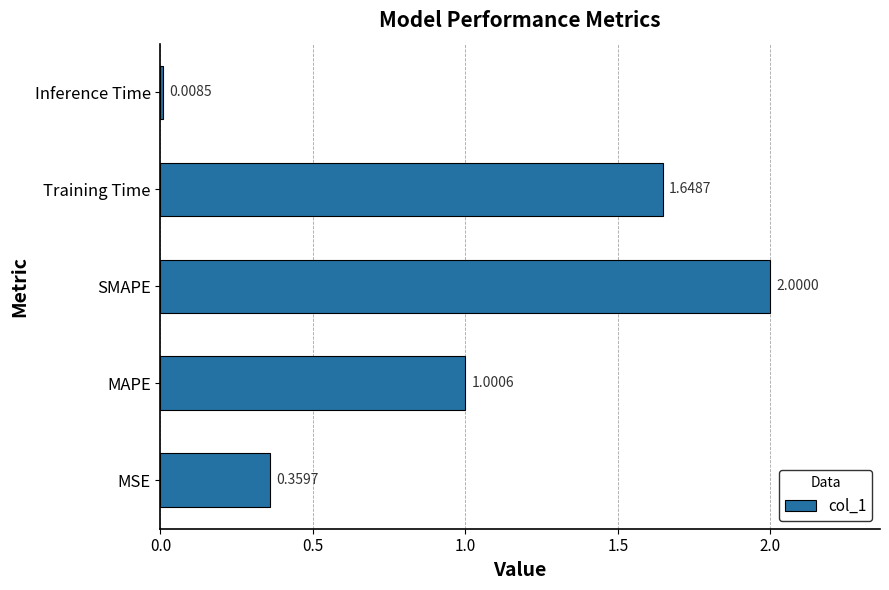

Where is the data nearest to the value 1?

MAPE